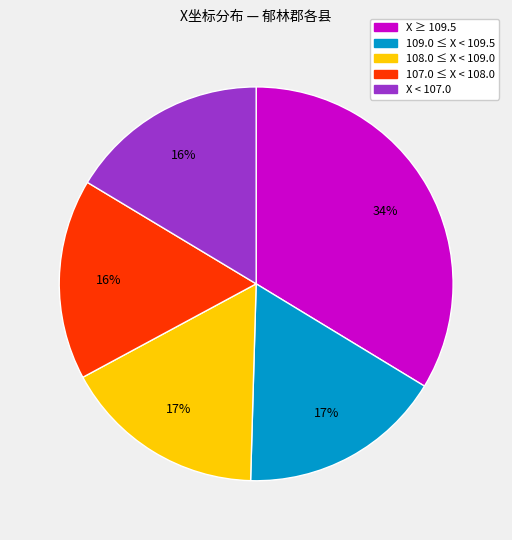

Does any single category account for the majority?

No